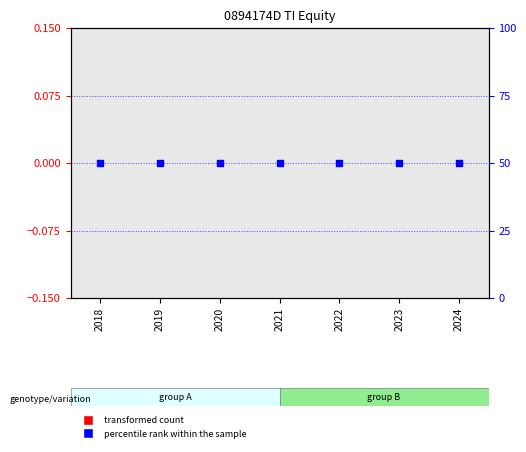

What are all the series names shown in the legend?

transformed count, percentile rank within the sample